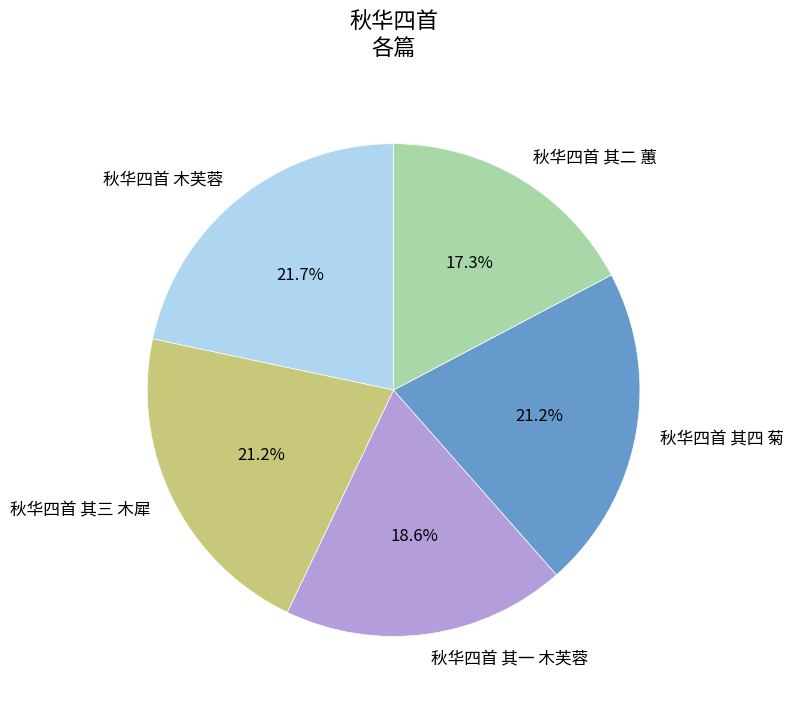

Is it true that 秋华四首 其三 木犀 is 21% of the pie?

True